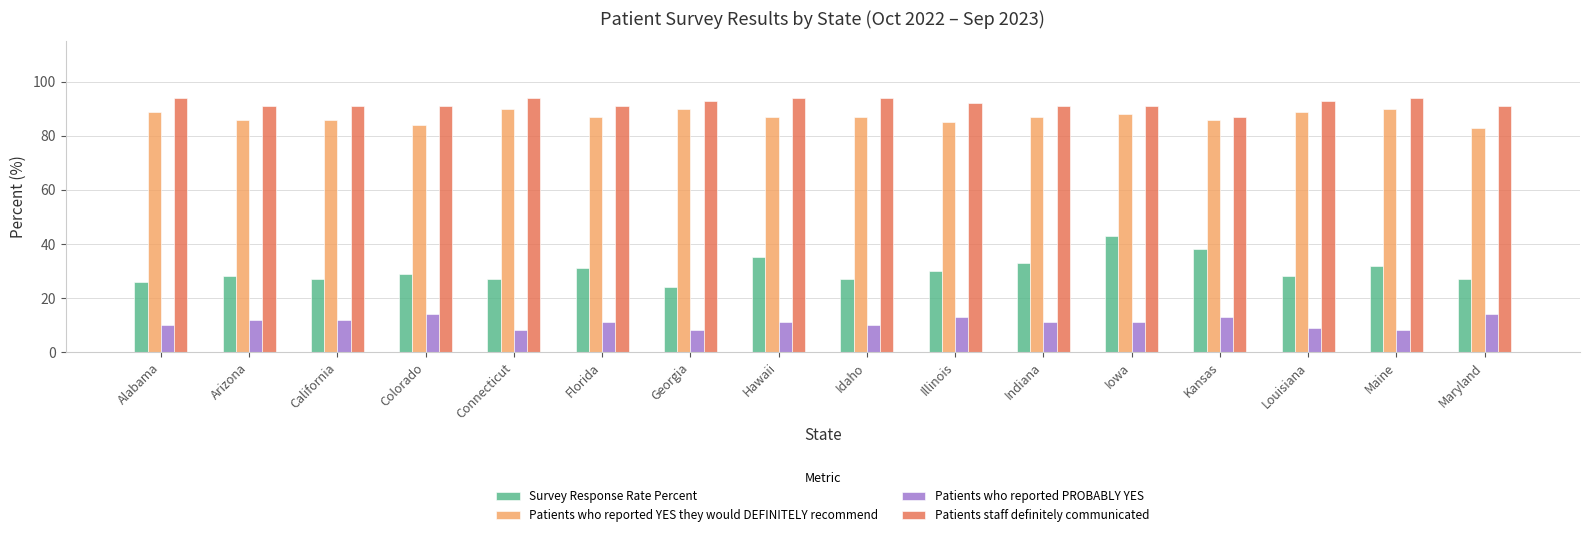

Rank the series at Maryland from lowest to highest value.

Patients who reported PROBABLY YES, Survey Response Rate Percent, Patients who reported YES they would DEFINITELY recommend, Patients staff definitely communicated